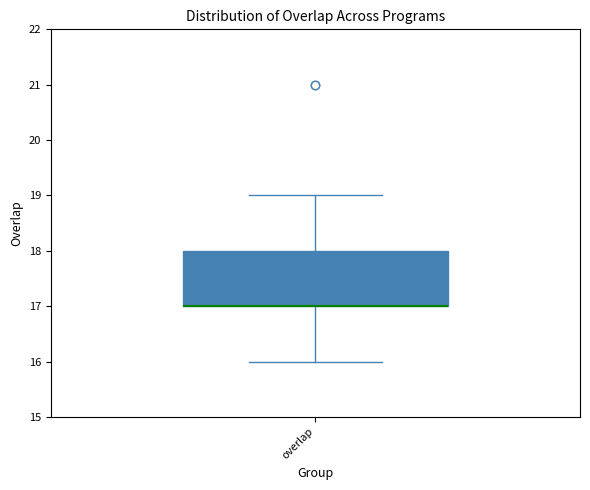

Transcribe this box plot: give where the median line is, the range the box spans, and where the two whiskers end, as read against the y-axis. The values are not printed on the chart, so give them approximately, as read against the axis.

median 17 (drawn on the box's lower edge), box 17 to 18, whiskers 16 to 19